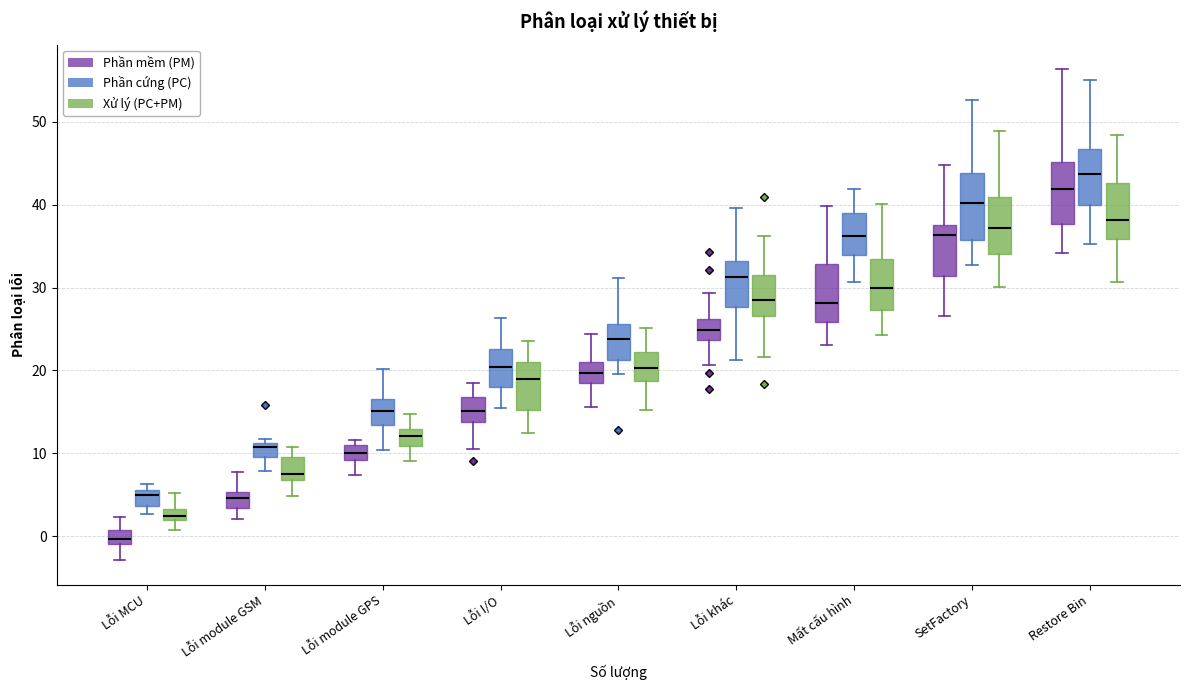

Where is the upper edge of the box for Lỗi khác (Phần mềm (PM)) on the y-axis? The values are not printed on the chart, so give them approximately, as read against the axis.

26